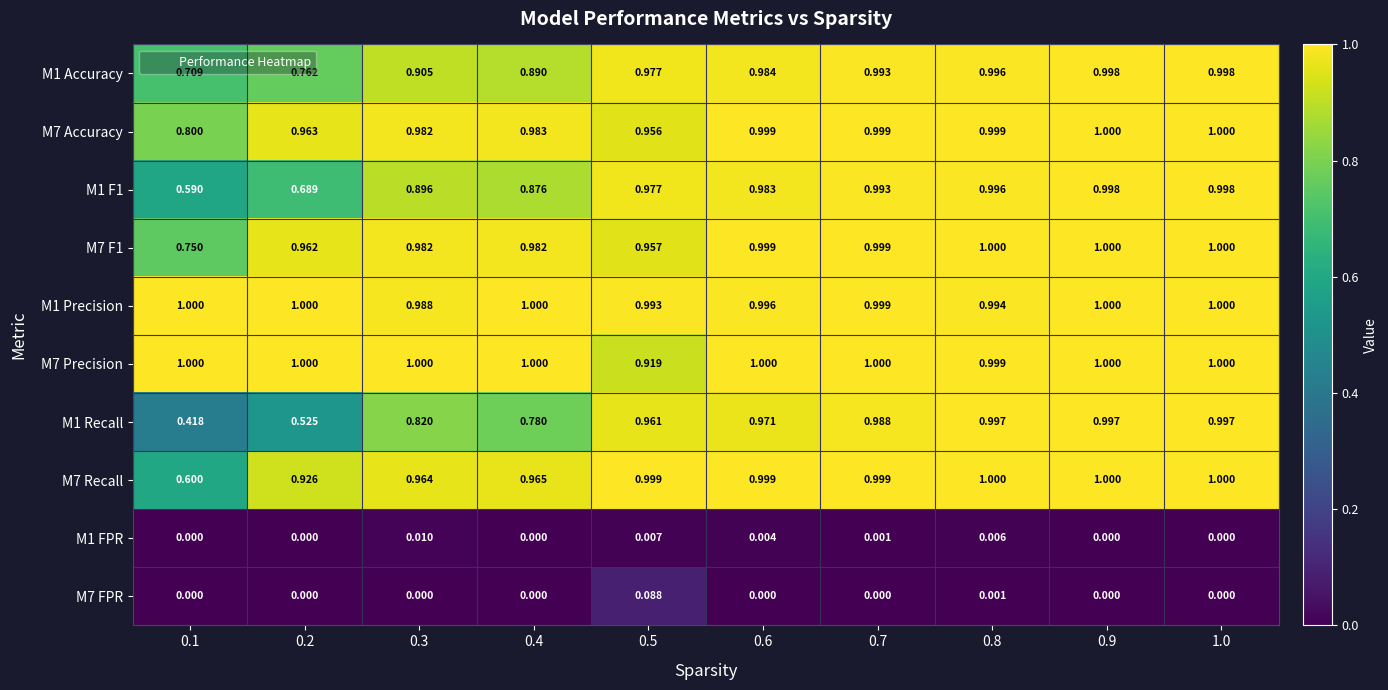

How many distinct data groups are displayed?

10